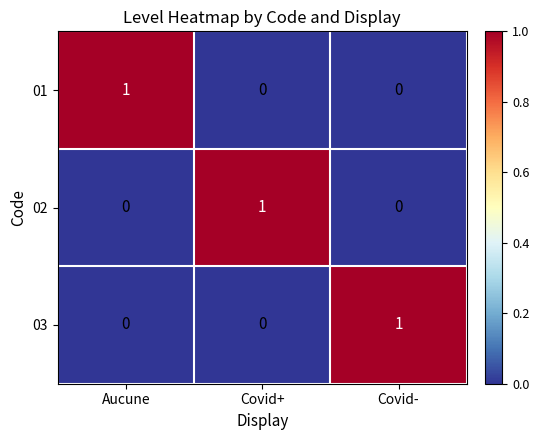

At how many categories does at least one series exceed 0?

3